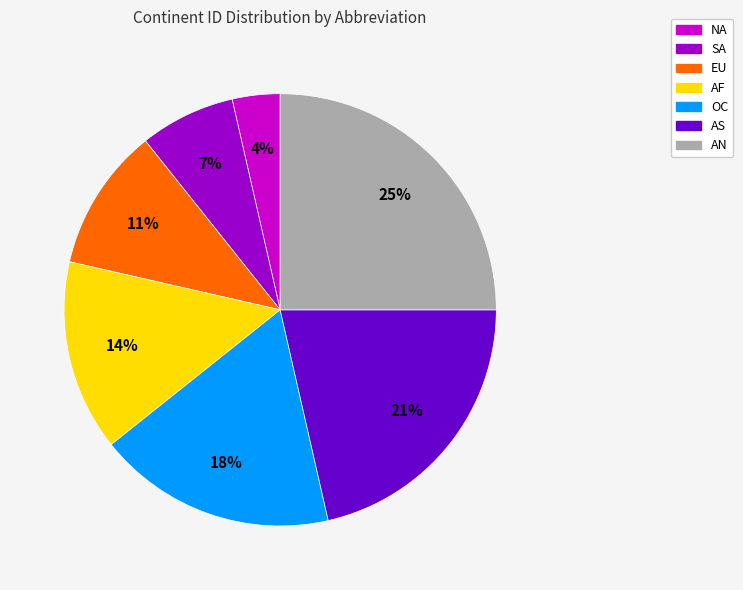

What is the ratio of the value at AS to the value at OC?

1.2